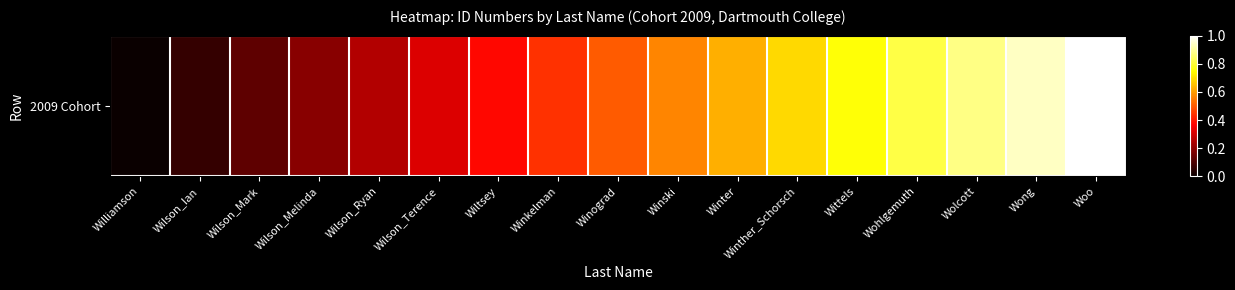

Is it true that the value at Winski is 0.6?

True